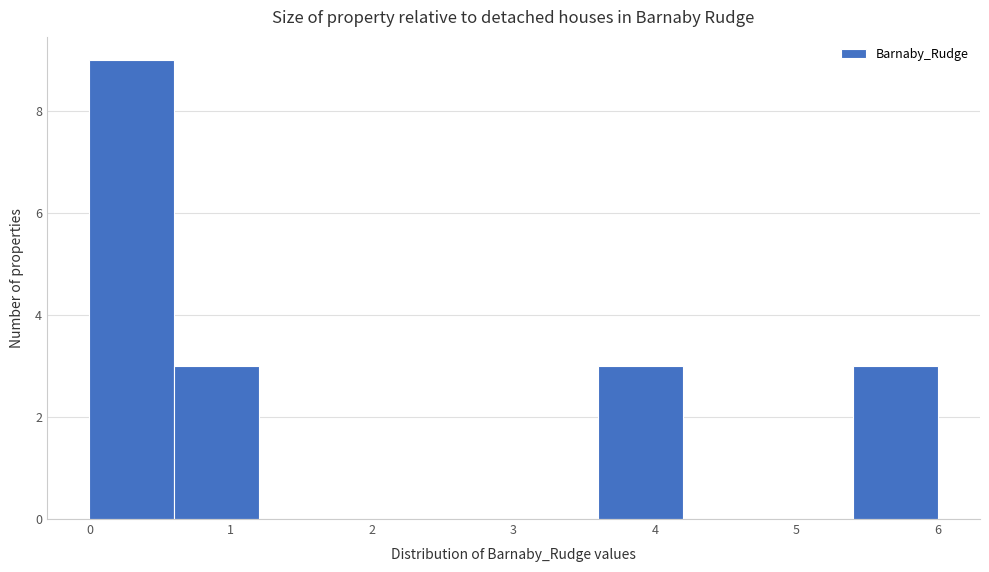

Over which range of the x-axis is the bar tallest?

0.0 to 0.6